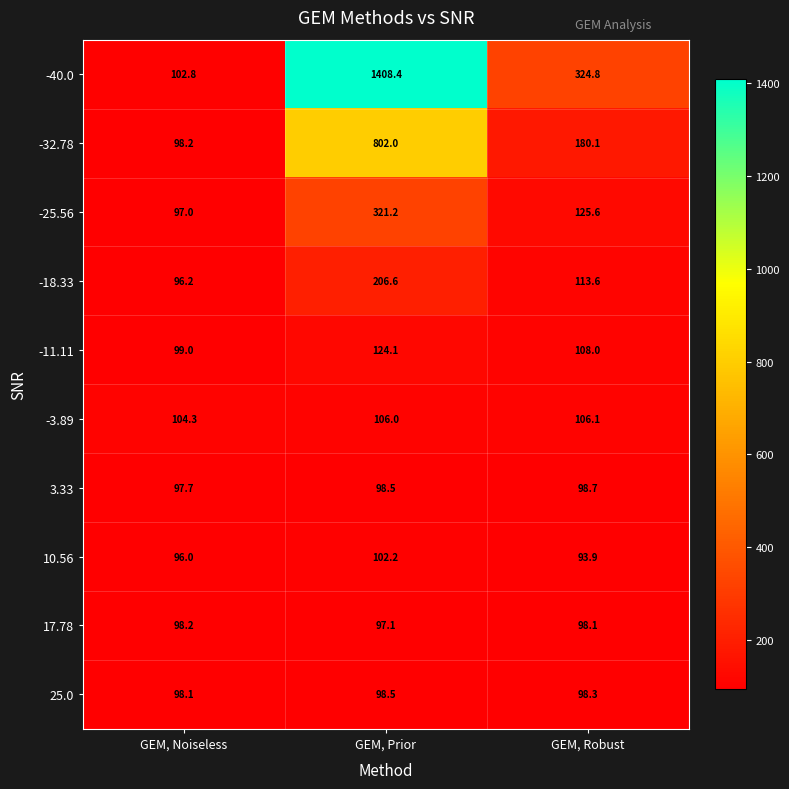

At which label is 3.33 closest to 98?

GEM, Noiseless